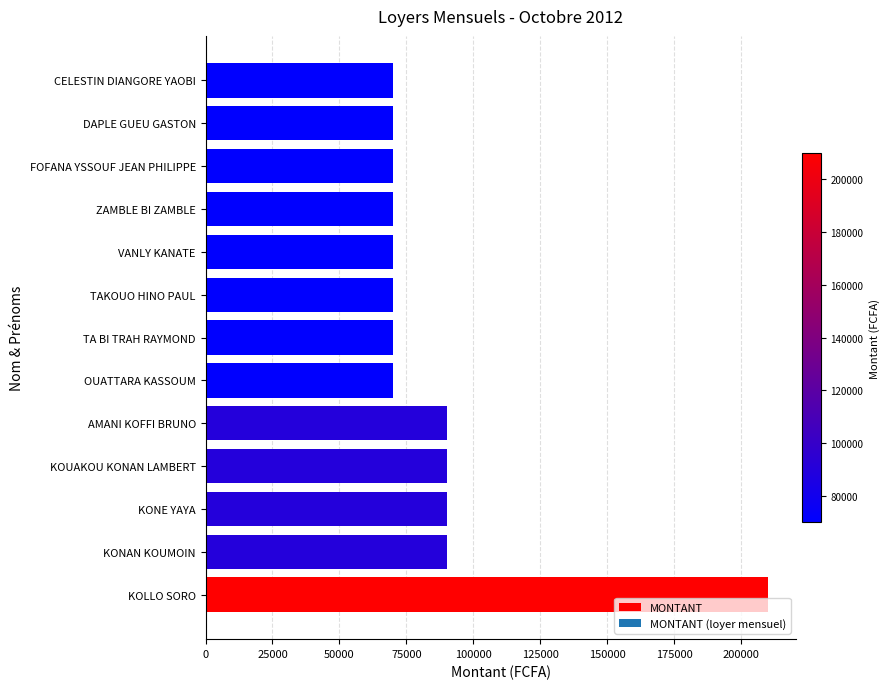

How many data points does each series have?

13